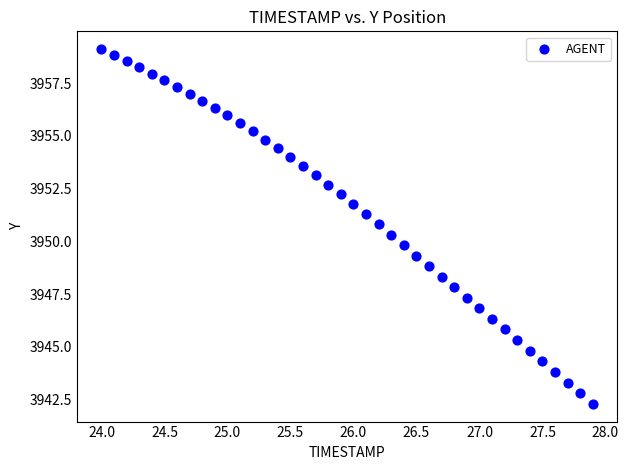

What is the range of X values (max minus min)?

3.9